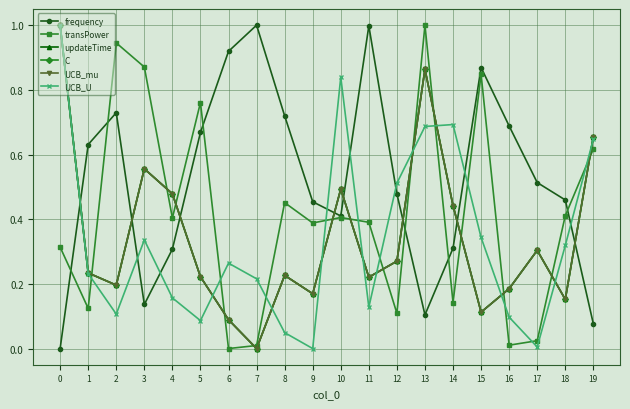

Does the chart have visible grid lines?

Yes